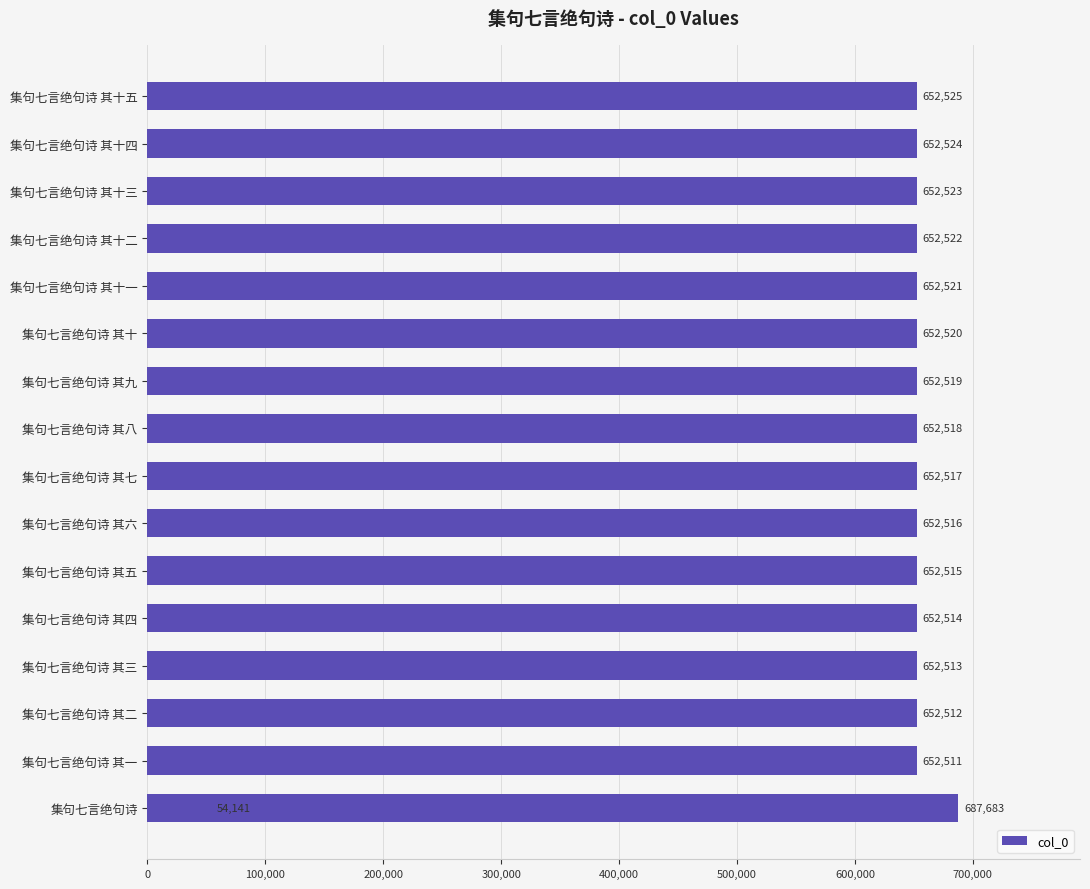

What is the approximate value at 集句七言绝句诗 其十二, to the nearest 50?

652500